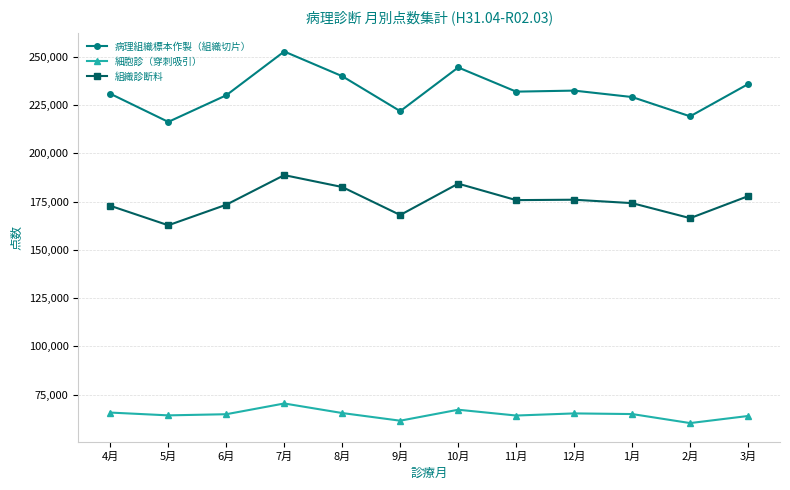

Which series has the largest total across all categories?

病理組織標本作製（組織切片）